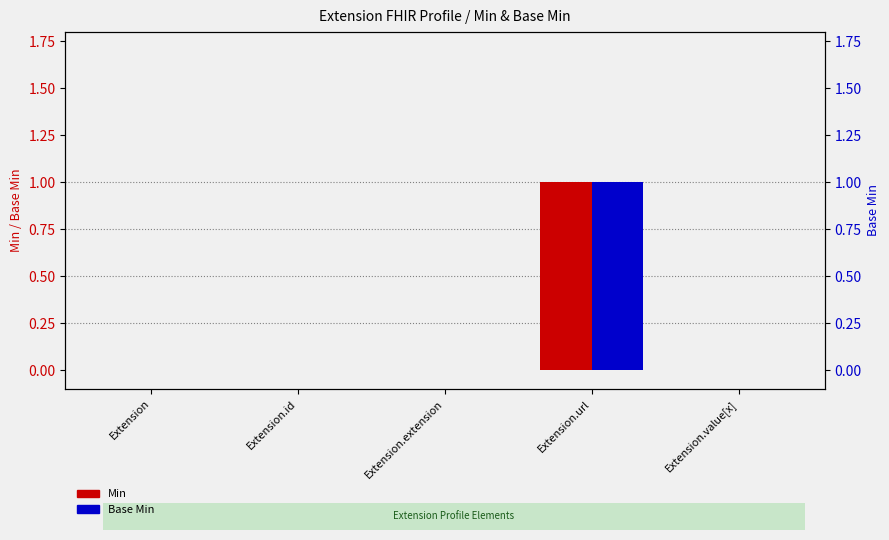

How many values in the Base Min series exceed 0?

1